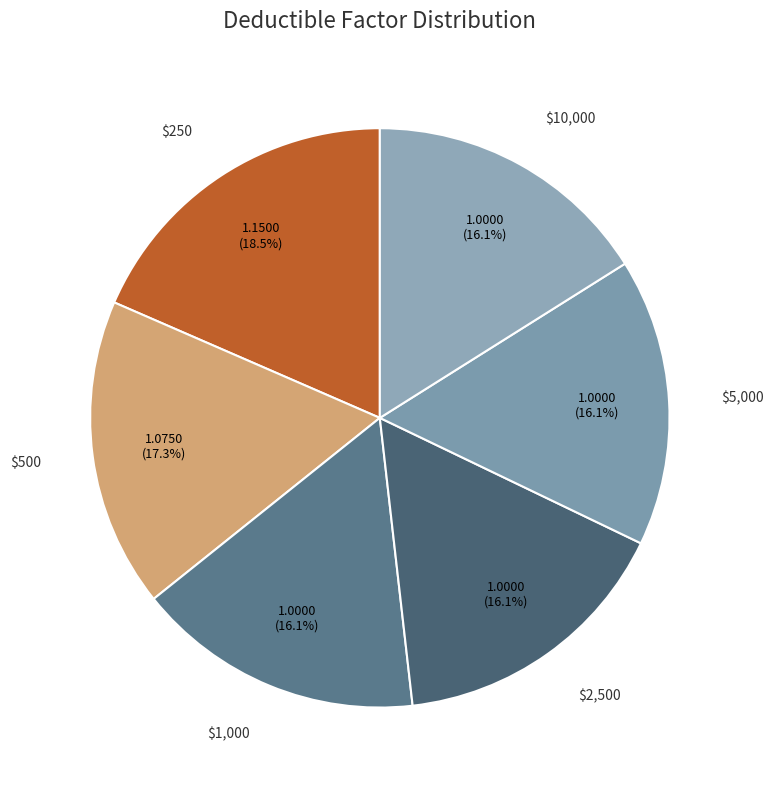

To the nearest percent, what is the difference between the largest and smallest slice percentages?

2%